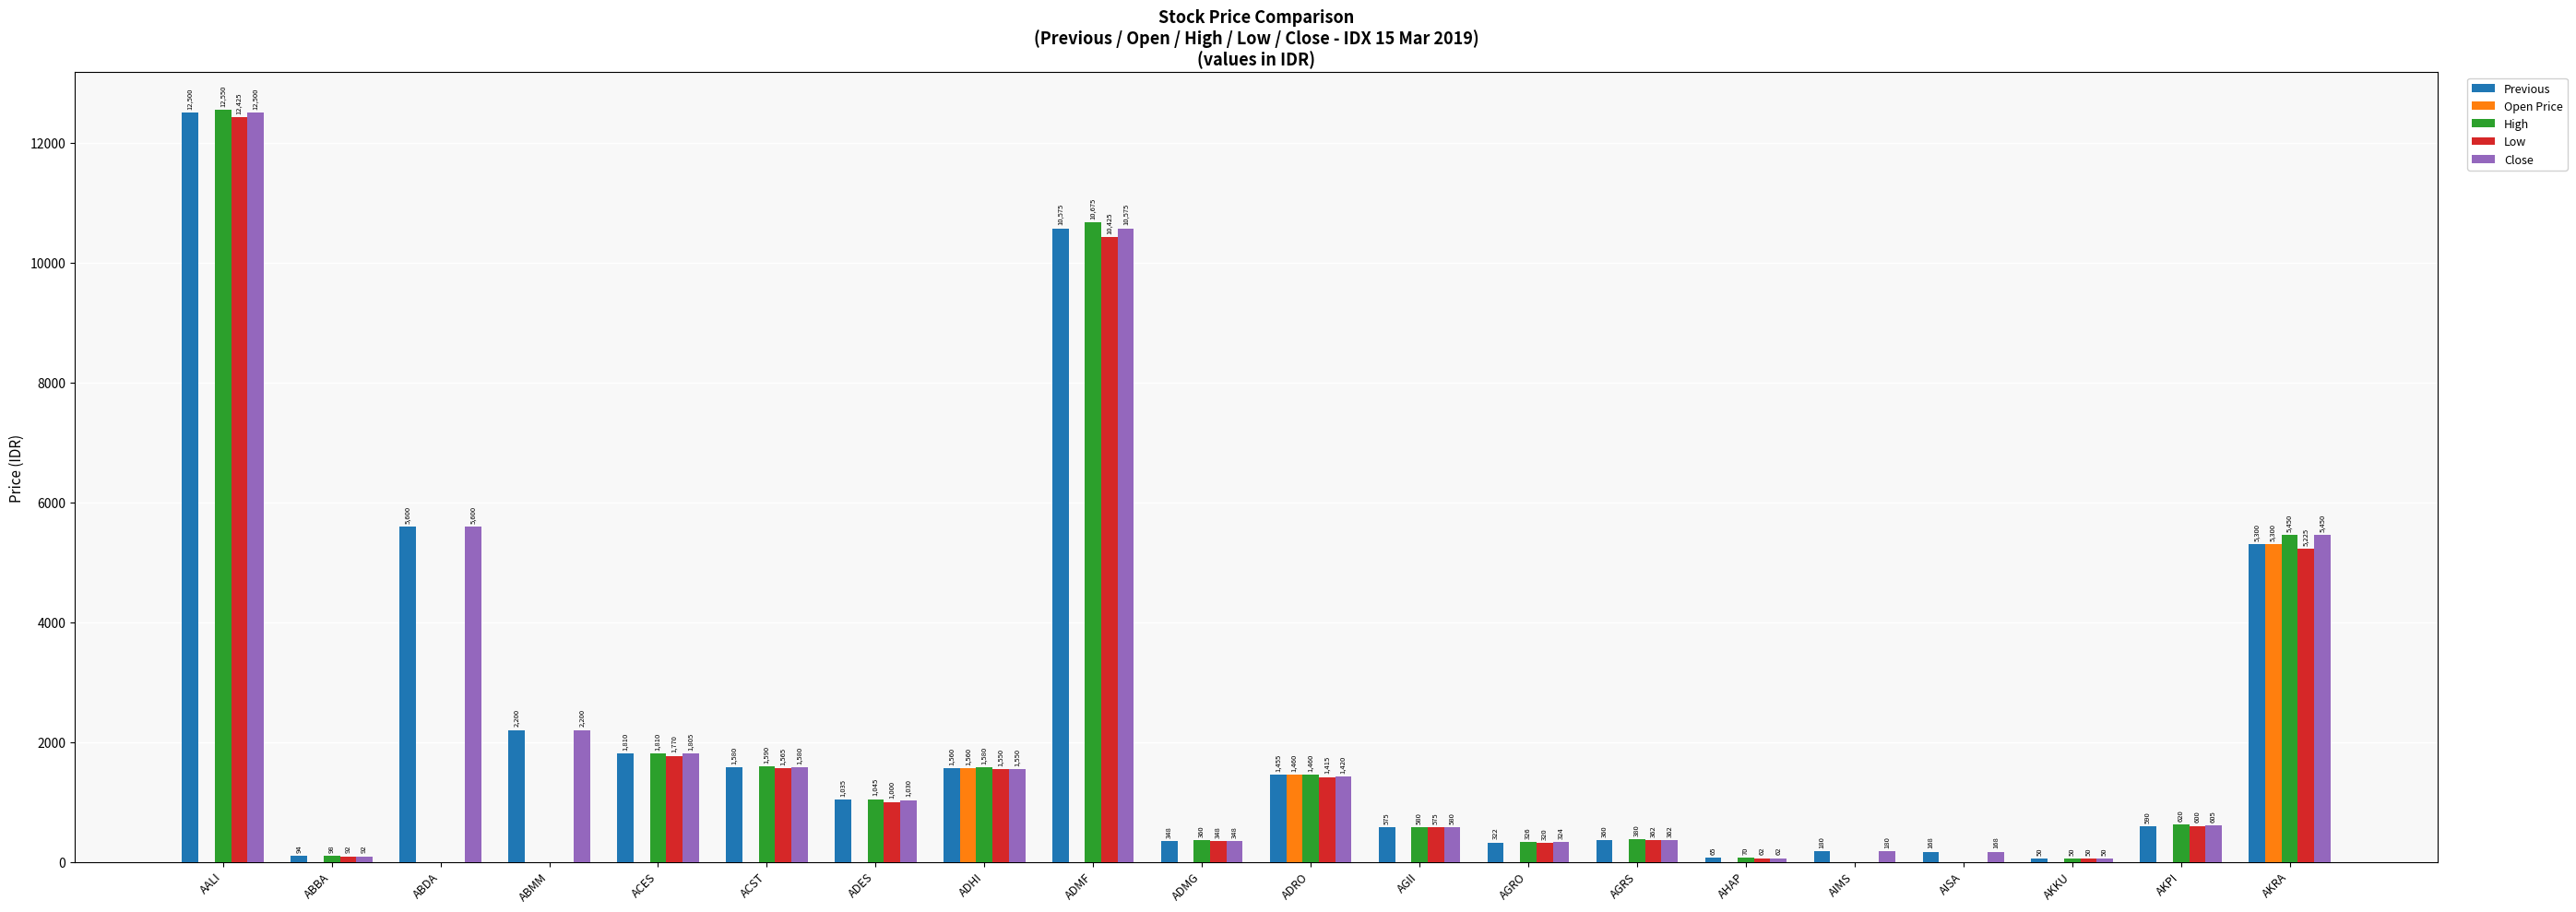

What is the total value across all series at ABMM?

4400